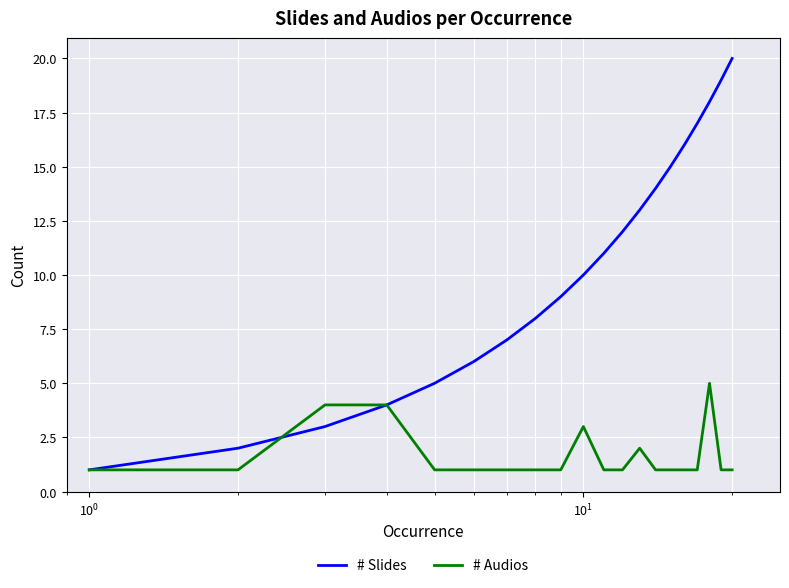

Which series has the largest total across all categories?

# Slides